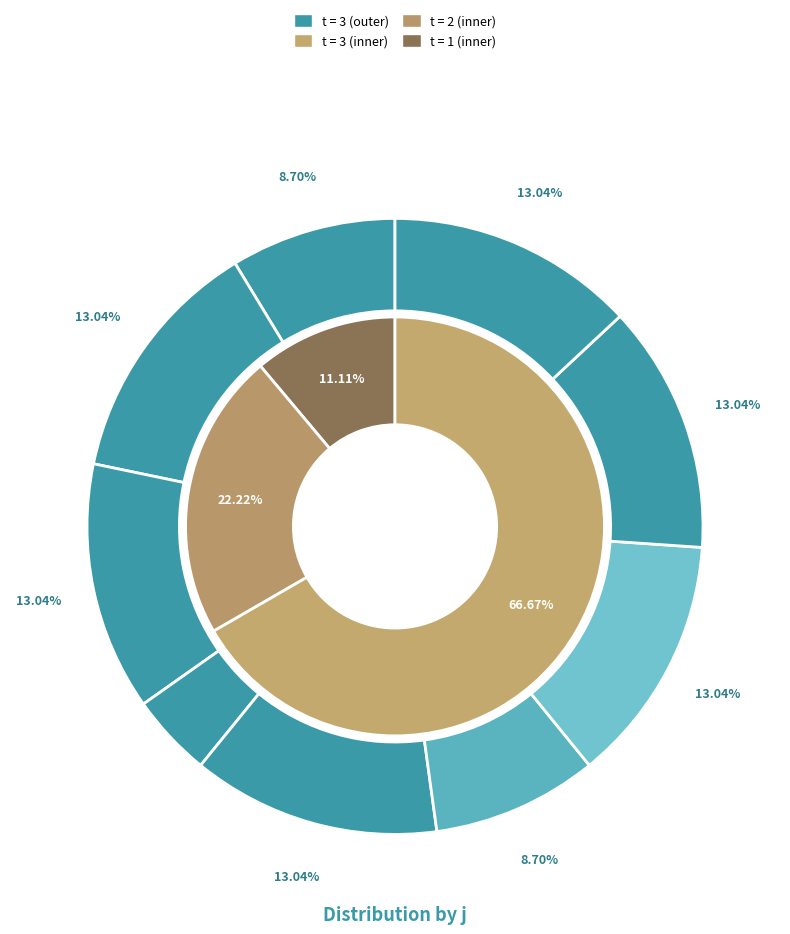

True or false: 6 accounts for 1% of the total.

False